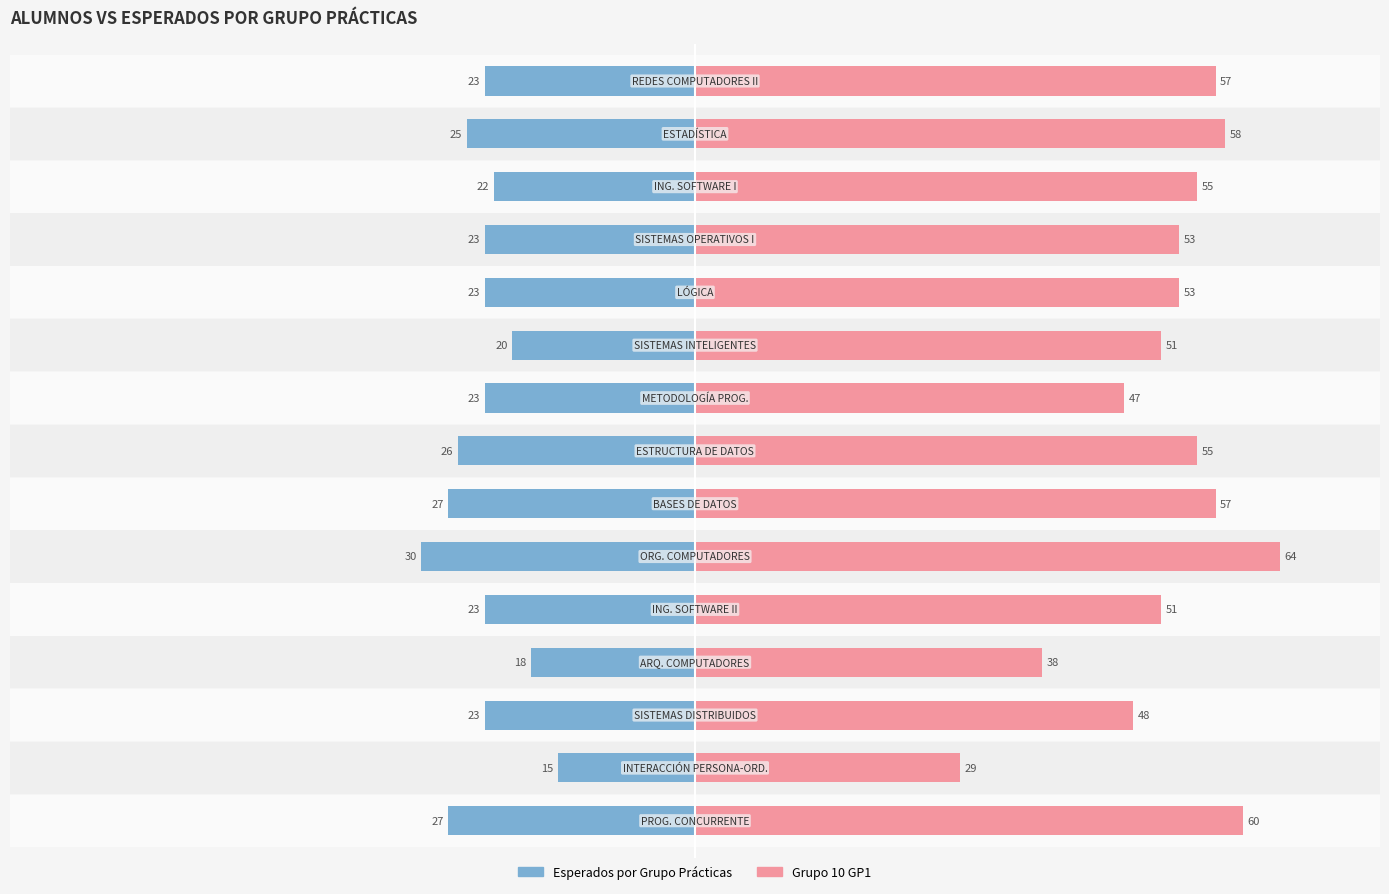

What is the value of the Grupo 10 GP1 bar at the 7th from the left?

57